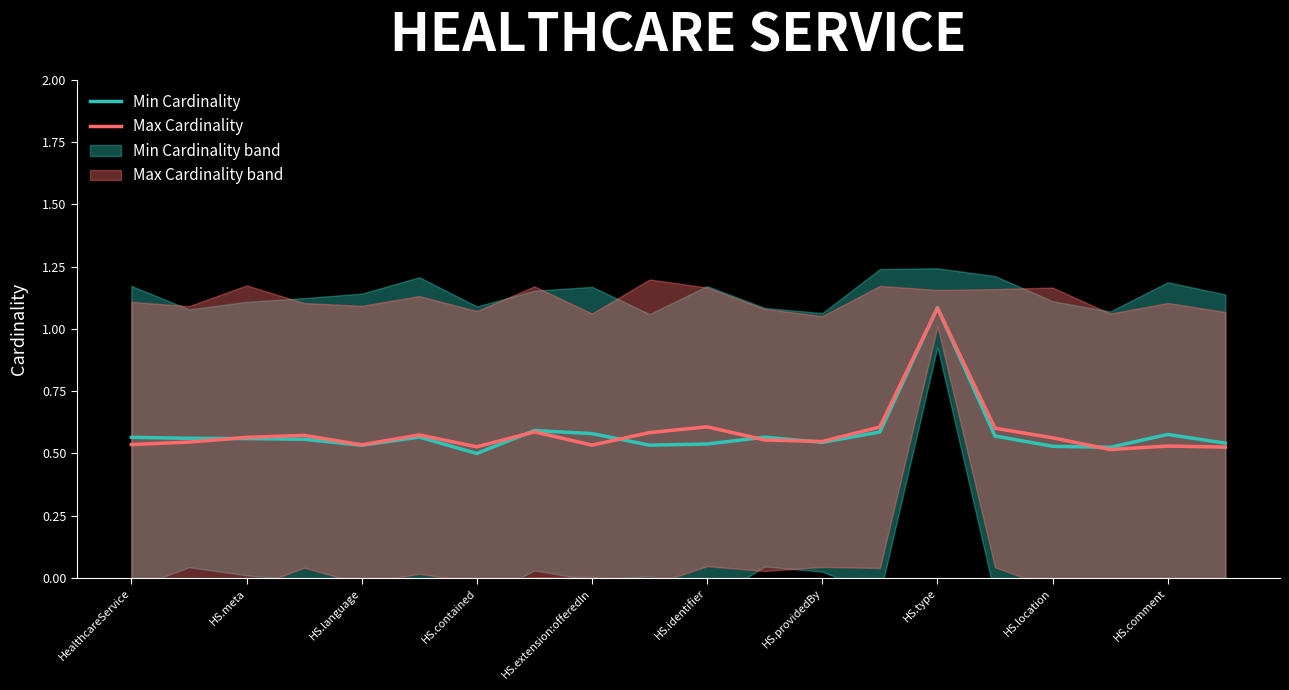

What is the highest value of the Min Cardinality series?

1.1